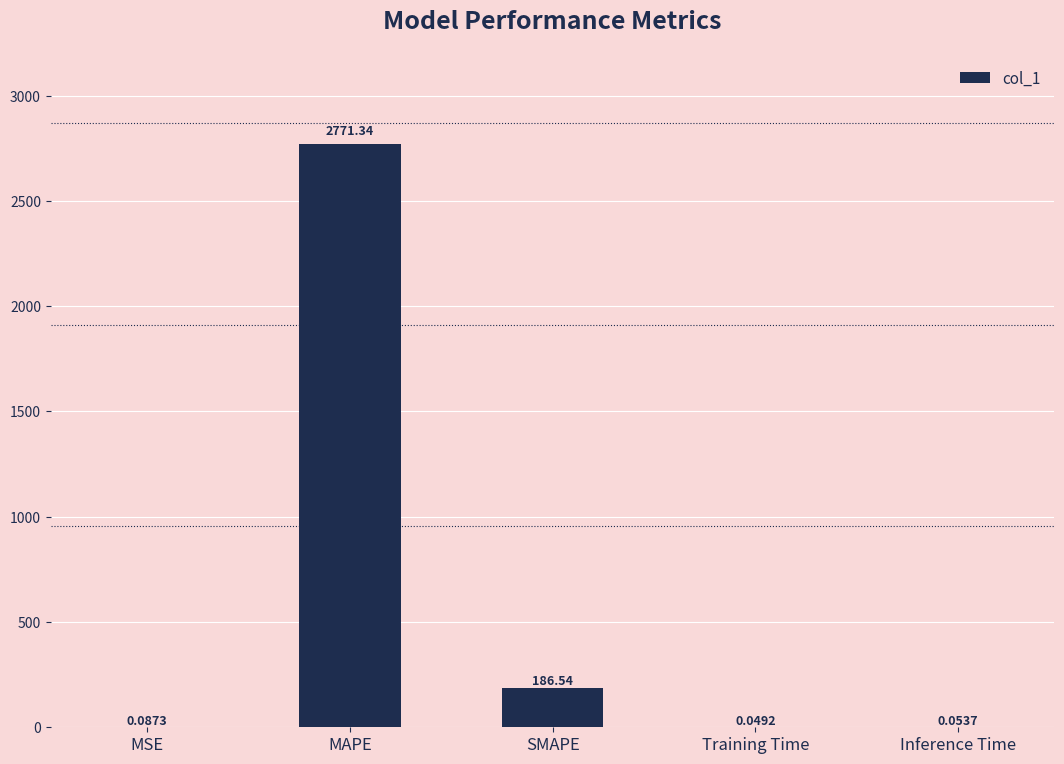

Which has a higher value, SMAPE or Inference Time?

SMAPE